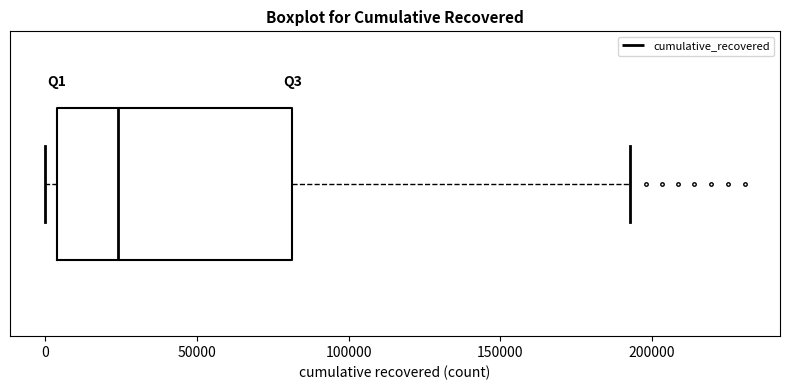

Transcribe this box plot: give where the median line is, the range the box spans, and where the two whiskers end, as read against the x-axis. The values are not printed on the chart, so give them approximately, as read against the axis.

median 25000, box 5000 to 80000, whiskers 0 to 195000